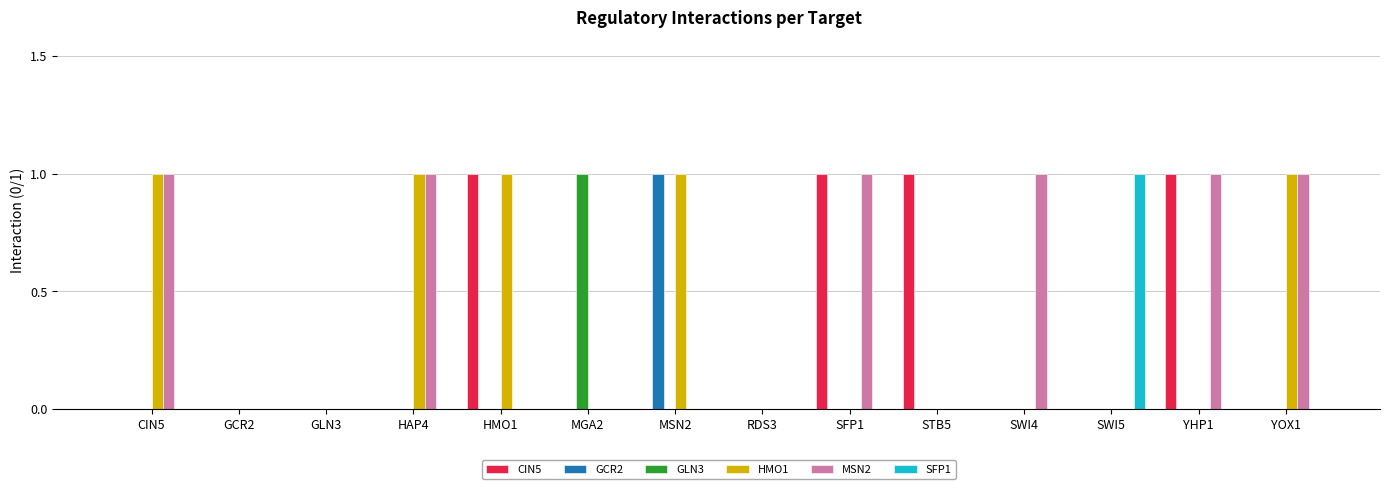

At which label does GCR2 reach its peak?

MSN2